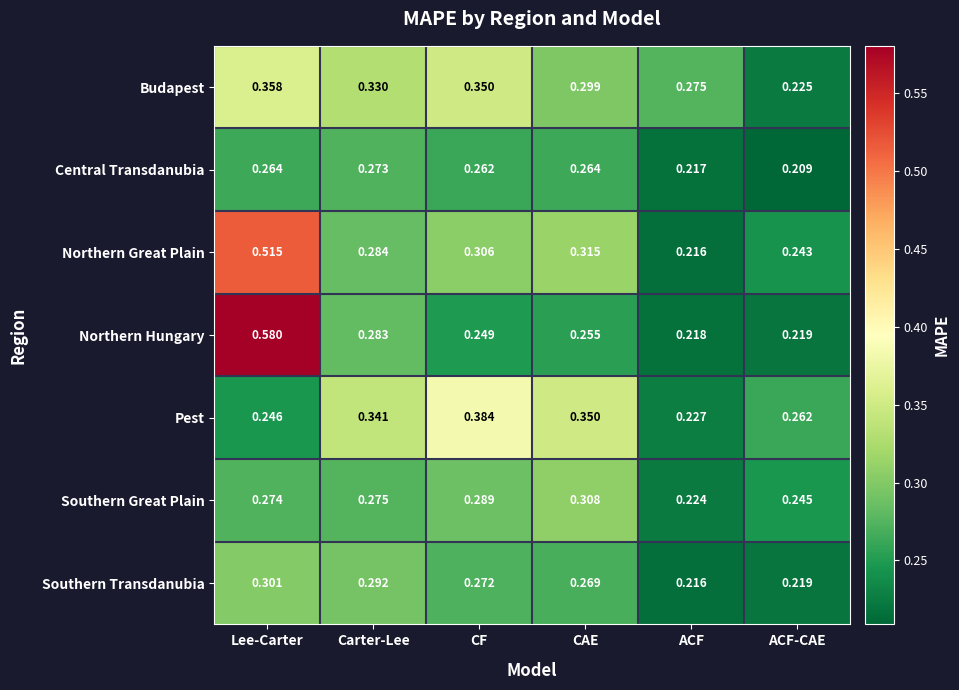

Where is Central Transdanubia nearest to the value 0?

ACF-CAE